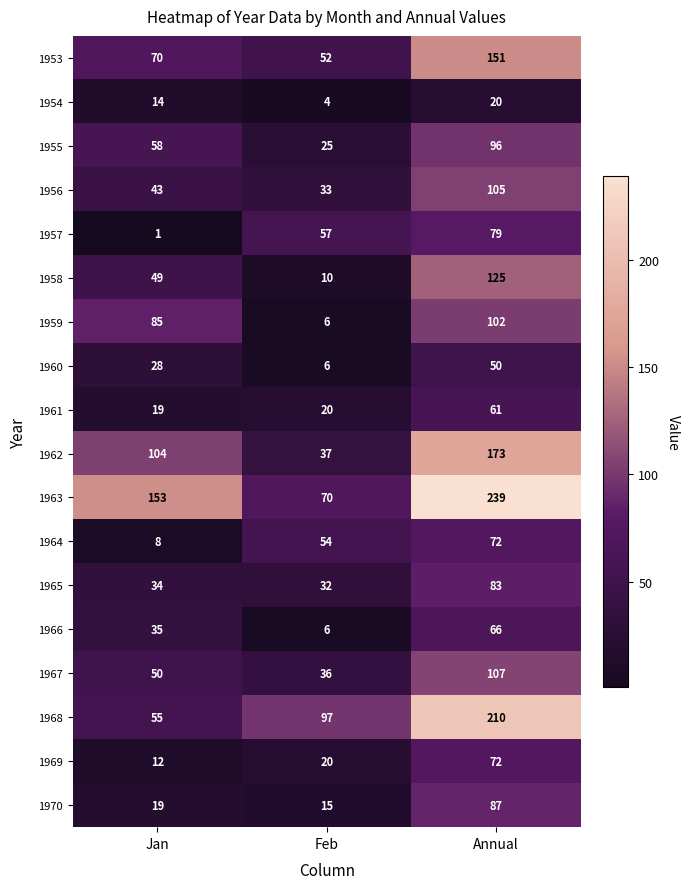

List the labels in order of 1969 value, smallest first.

Jan, Feb, Annual